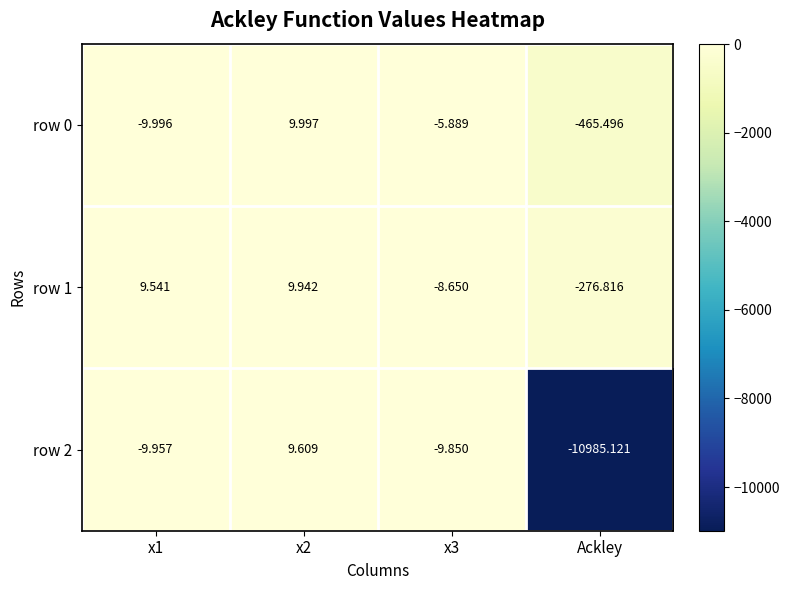

Which label corresponds to the smallest value in the chart?

Ackley